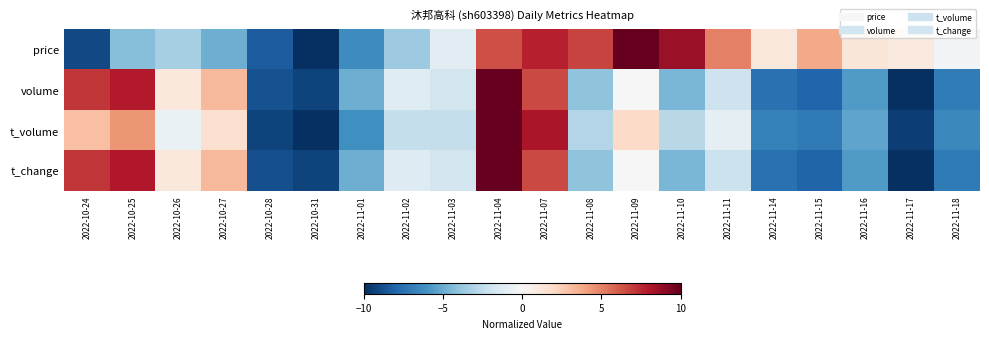

Reading left to right, what are all the values shown in this chart?

price: 2022-10-24=-9.0	2022-10-25=-4.2	2022-10-26=-3.3	2022-10-27=-4.9	2022-10-28=-8.3	2022-10-31=-10.0	2022-11-01=-6.3	2022-11-02=-3.6	2022-11-03=-1.1	2022-11-04=6.4	2022-11-07=7.7	2022-11-08=6.7	2022-11-09=10.0	2022-11-10=8.6	2022-11-11=5.1	2022-11-14=1.2	2022-11-15=3.8	2022-11-16=1.2	2022-11-17=1.0	2022-11-18=-0.2
volume: 2022-10-24=7.1	2022-10-25=8.0	2022-10-26=1.1	2022-10-27=3.3	2022-10-28=-8.7	2022-10-31=-9.3	2022-11-01=-4.9	2022-11-02=-1.2	2022-11-03=-1.8	2022-11-04=10.0	2022-11-07=6.6	2022-11-08=-4.0	2022-11-09=-0.0	2022-11-10=-4.5	2022-11-11=-2.1	2022-11-14=-7.4	2022-11-15=-8.0	2022-11-16=-5.7	2022-11-17=-10.0	2022-11-18=-7.0
t_volume: 2022-10-24=3.0	2022-10-25=4.5	2022-10-26=-0.6	2022-10-27=1.6	2022-10-28=-9.2	2022-10-31=-10.0	2022-11-01=-6.1	2022-11-02=-2.4	2022-11-03=-2.4	2022-11-04=10.0	2022-11-07=8.2	2022-11-08=-3.0	2022-11-09=1.9	2022-11-10=-2.8	2022-11-11=-0.9	2022-11-14=-6.8	2022-11-15=-7.1	2022-11-16=-5.3	2022-11-17=-9.4	2022-11-18=-6.5
t_change: 2022-10-24=7.1	2022-10-25=8.0	2022-10-26=1.0	2022-10-27=3.3	2022-10-28=-8.8	2022-10-31=-9.3	2022-11-01=-4.9	2022-11-02=-1.3	2022-11-03=-1.8	2022-11-04=10.0	2022-11-07=6.6	2022-11-08=-4.1	2022-11-09=-0.0	2022-11-10=-4.6	2022-11-11=-2.1	2022-11-14=-7.5	2022-11-15=-8.0	2022-11-16=-5.7	2022-11-17=-10.0	2022-11-18=-7.1